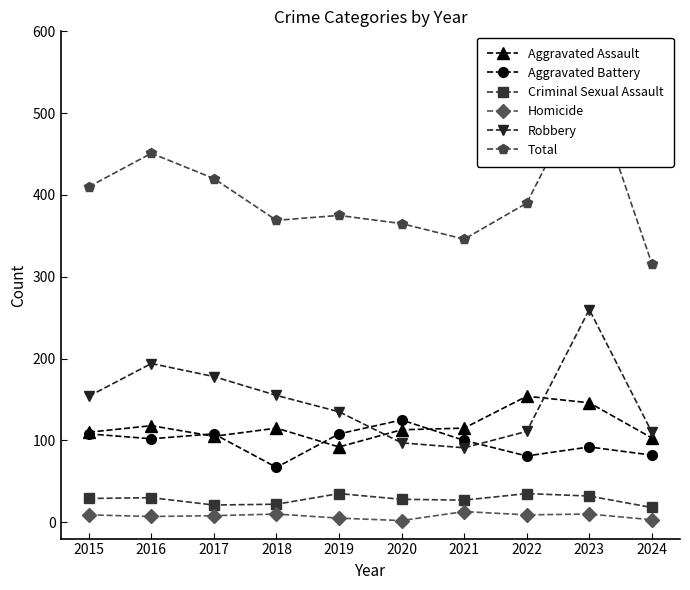

What is the difference between the maximum and minimum values in the Robbery series?

169